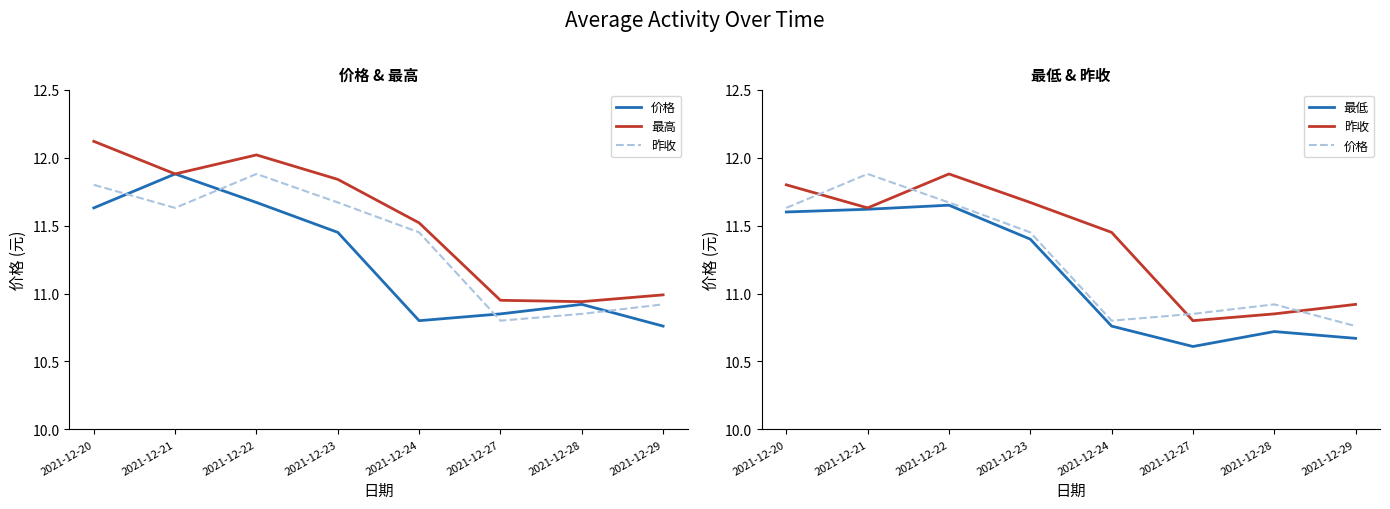

Reading left to right, what are all the values shown in this chart?

价格: 2021-12-20=11.6	2021-12-21=11.9	2021-12-22=11.7	2021-12-23=11.4	2021-12-24=10.8	2021-12-27=10.8	2021-12-28=10.9	2021-12-29=10.8
最高: 2021-12-20=12.1	2021-12-21=11.9	2021-12-22=12.0	2021-12-23=11.8	2021-12-24=11.5	2021-12-27=10.9	2021-12-28=10.9	2021-12-29=11.0
昨收: 2021-12-20=11.8	2021-12-21=11.6	2021-12-22=11.9	2021-12-23=11.7	2021-12-24=11.4	2021-12-27=10.8	2021-12-28=10.8	2021-12-29=10.9
最低: 2021-12-20=11.6	2021-12-21=11.6	2021-12-22=11.7	2021-12-23=11.4	2021-12-24=10.8	2021-12-27=10.6	2021-12-28=10.7	2021-12-29=10.7